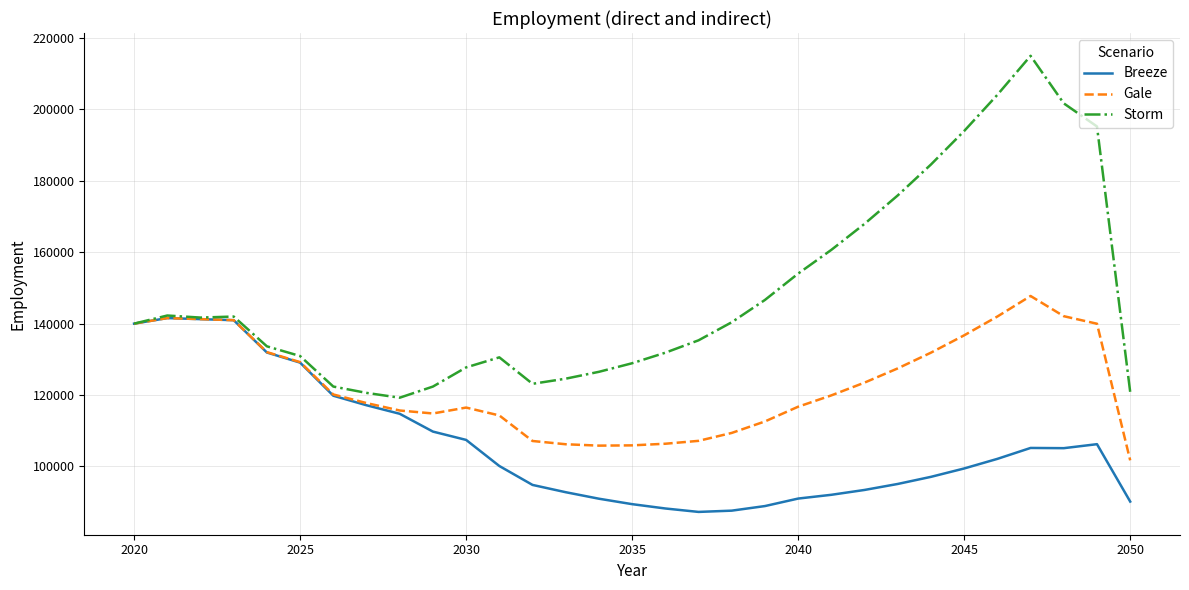

List the series in order of their overall mean, lowest first.

Breeze, Gale, Storm